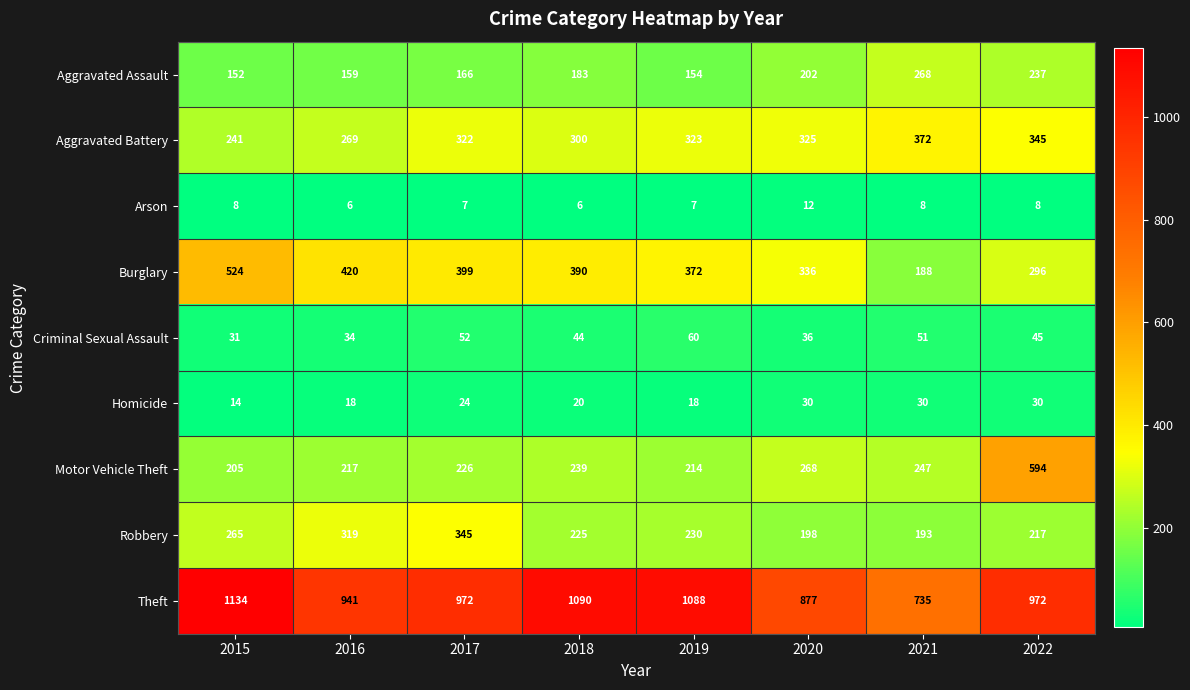

How many values in the Arson series are below 8?

4